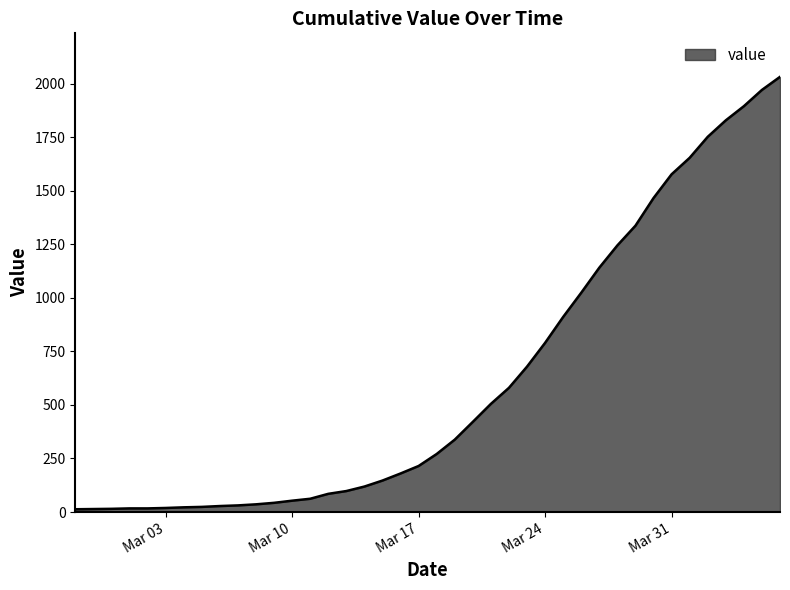

What is the maximum value shown in the chart?

2032